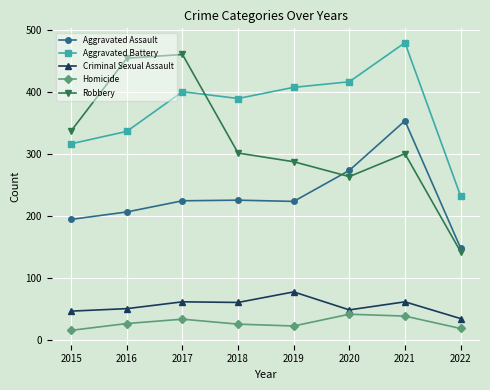

True or false: Robbery and Criminal Sexual Assault cross at least once.

False